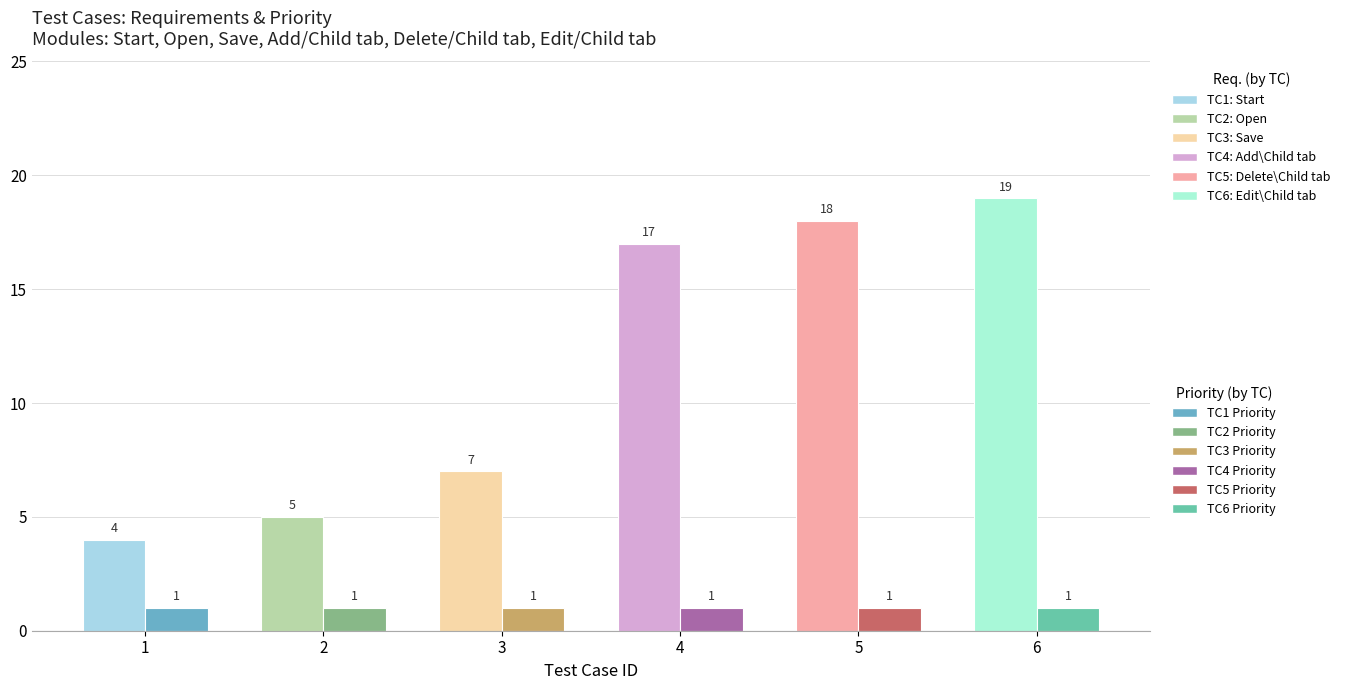

Reading left to right, transcribe all the data shown in this chart.

Req.: 4	5	7	17	18	19
Priority: 1	1	1	1	1	1